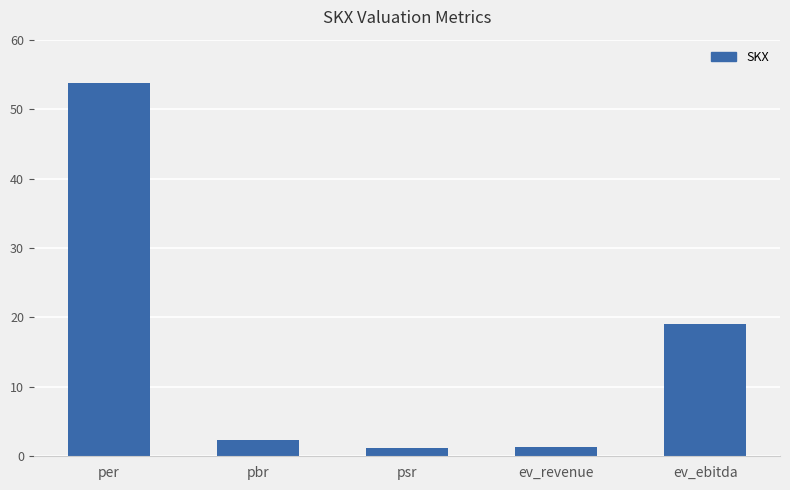

What is the smallest value displayed?

1.2